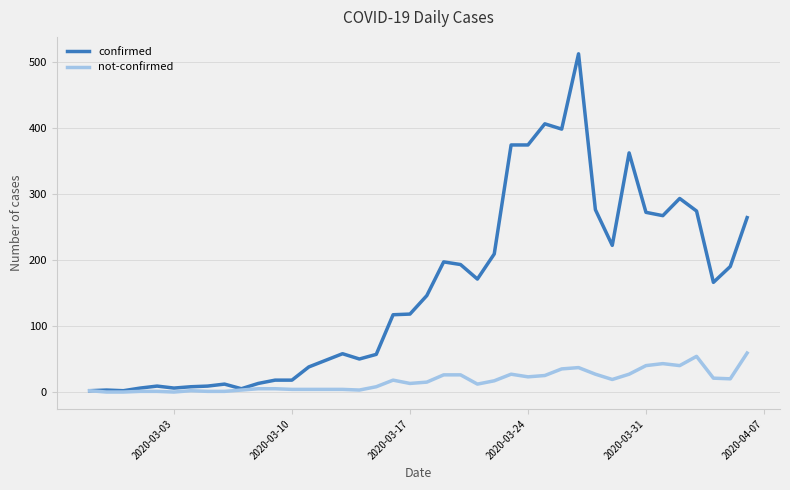

What is the maximum value for confirmed?

512